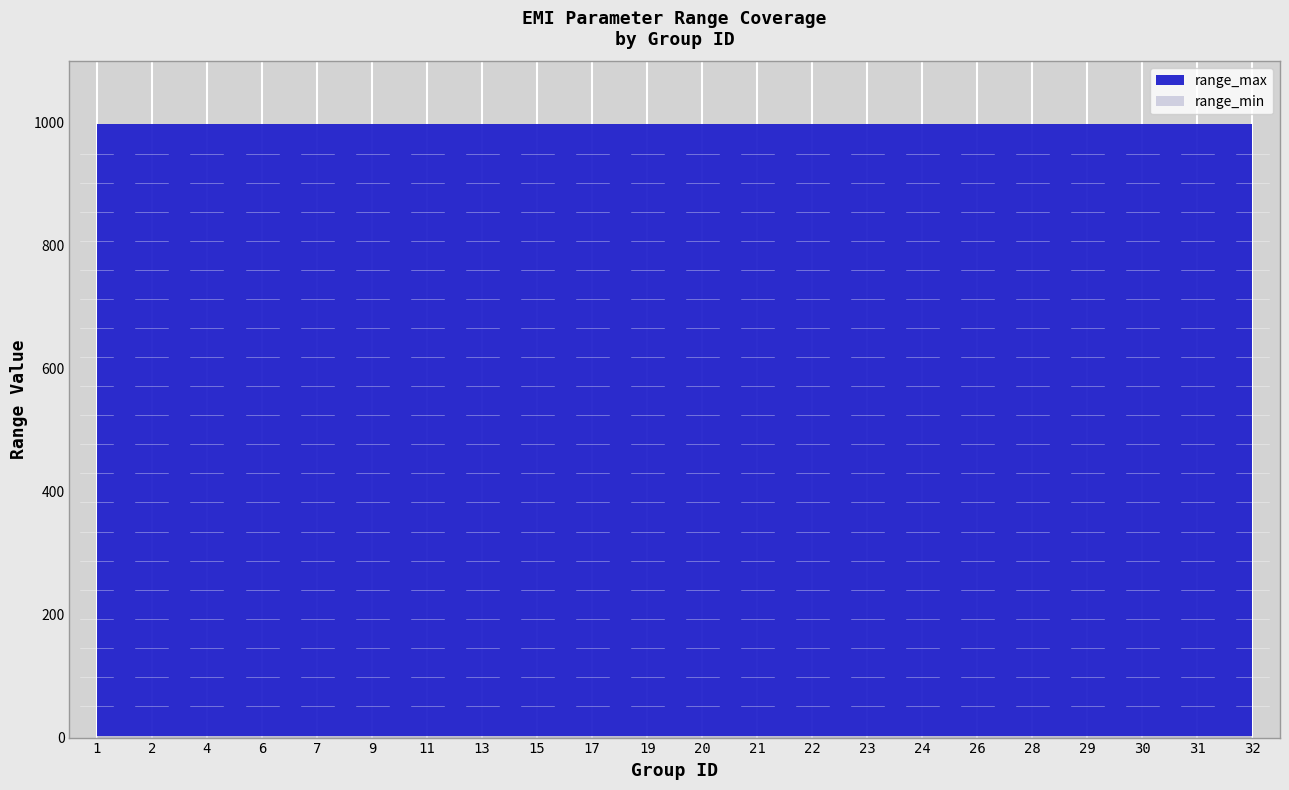

Reading right to left, transcribe all the data shown in this chart.

range_min: 2	2	2	2	2	2	2	2	2	2	2	2	2	2	2	2	2	2	2	2	2	2
range_max: 999	999	999	999	999	999	999	999	999	999	999	999	999	999	999	999	999	999	999	999	999	999